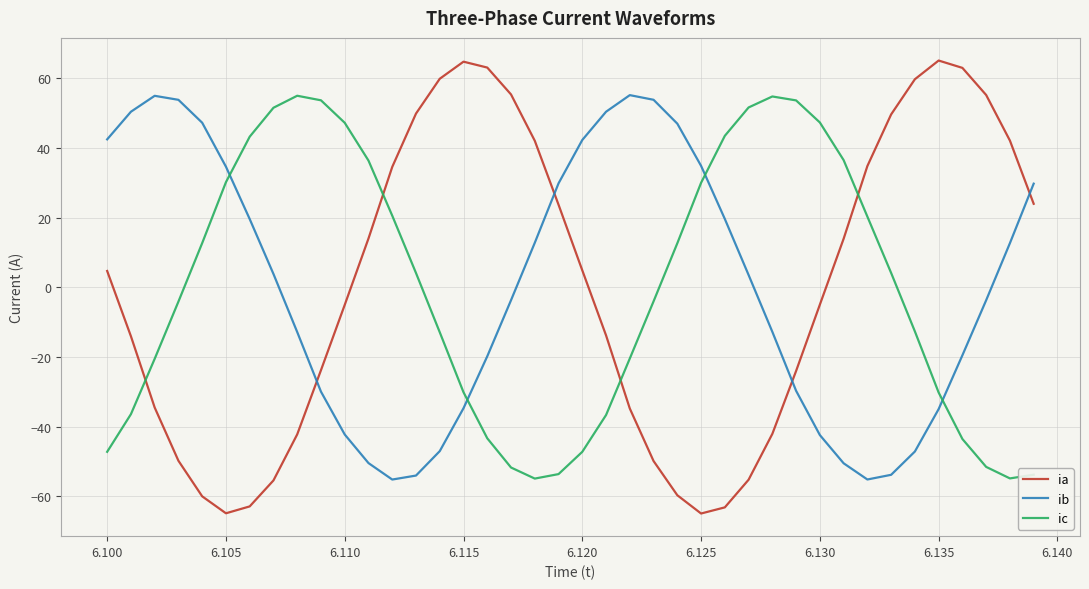

What is the difference between the maximum and minimum values in the ia series?

130.0